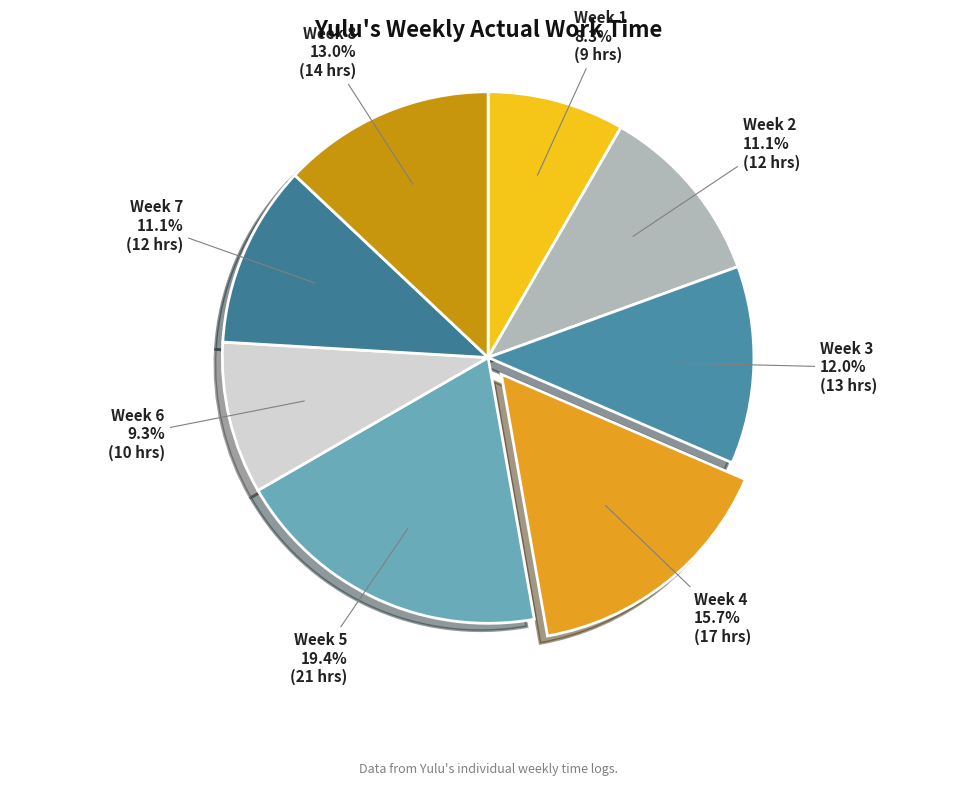

How many segments does this pie chart have?

8